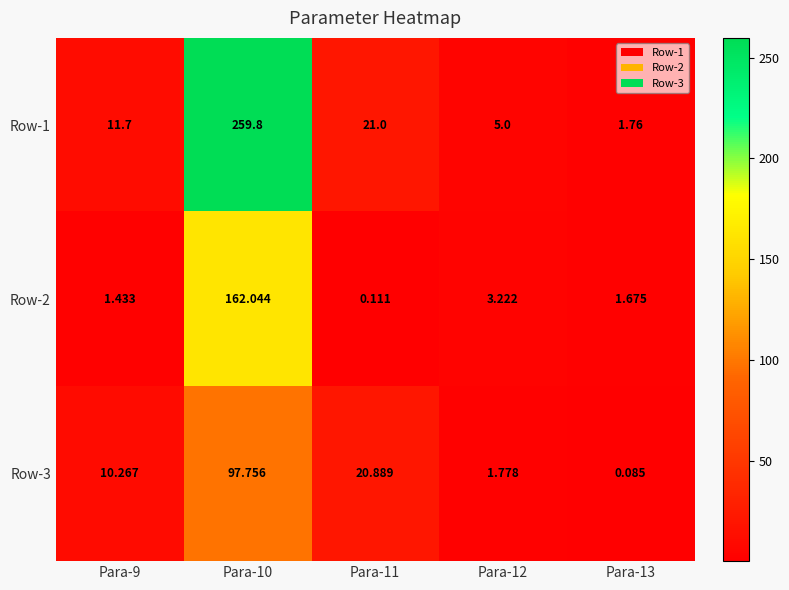

Is the value of Row-1 at Para-10 greater than the value of Row-3 at Para-10?

Yes